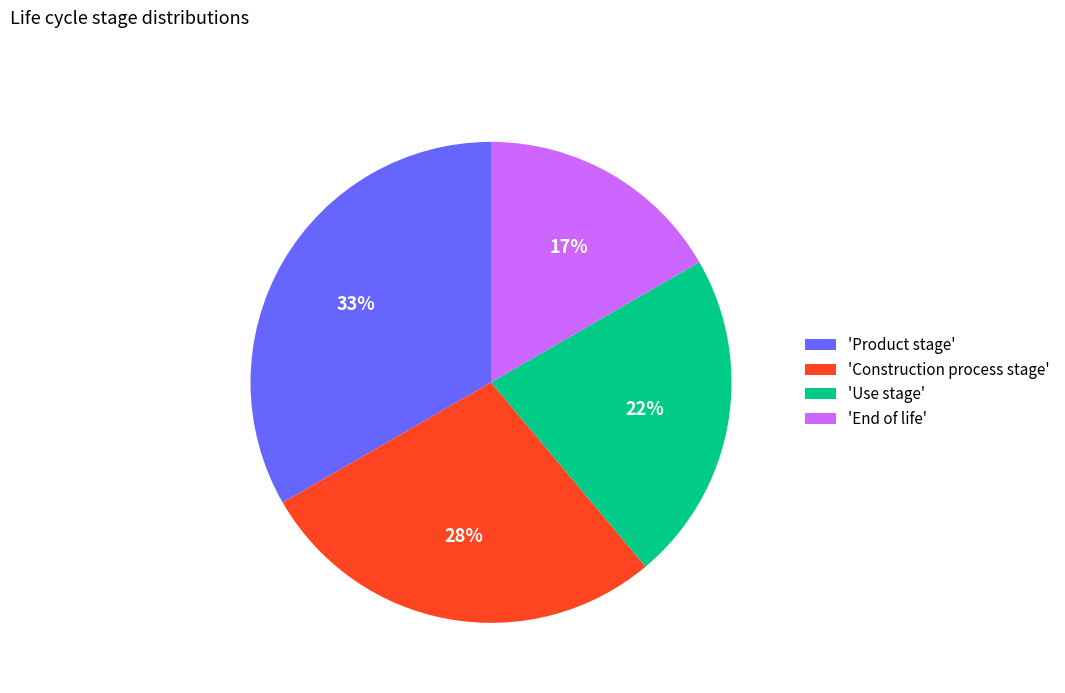

To the nearest percent, what is the average slice percentage?

25%